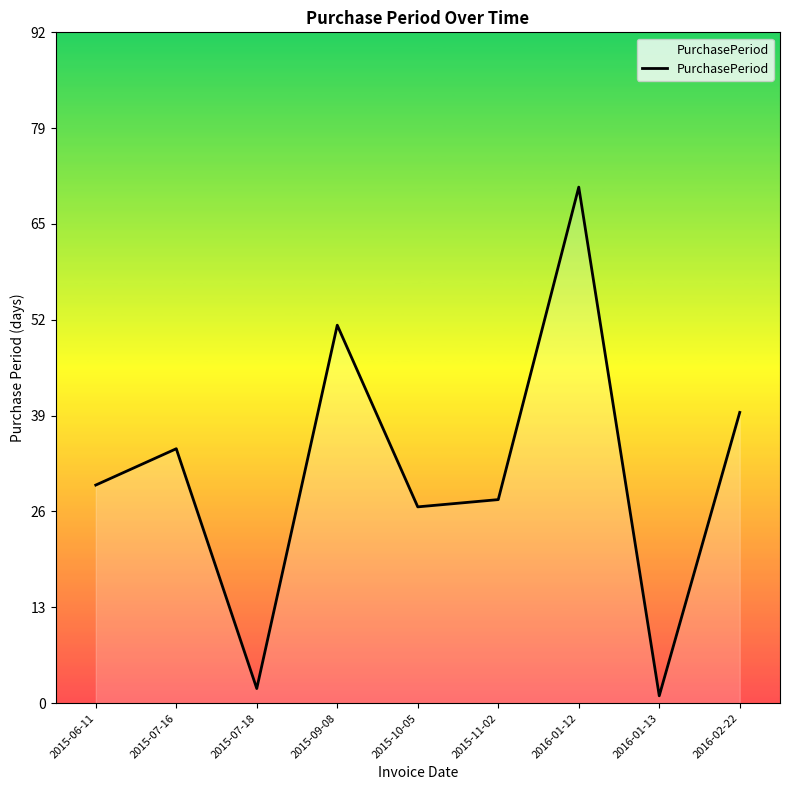

What position from the right is 2015-06-11?

9